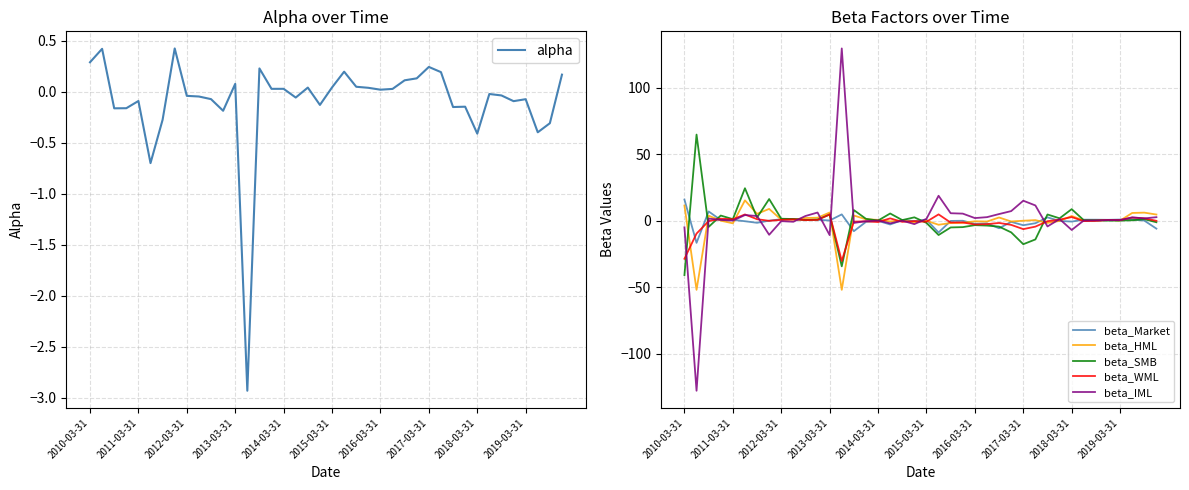

Does the chart display data point markers on the line(s)?

No